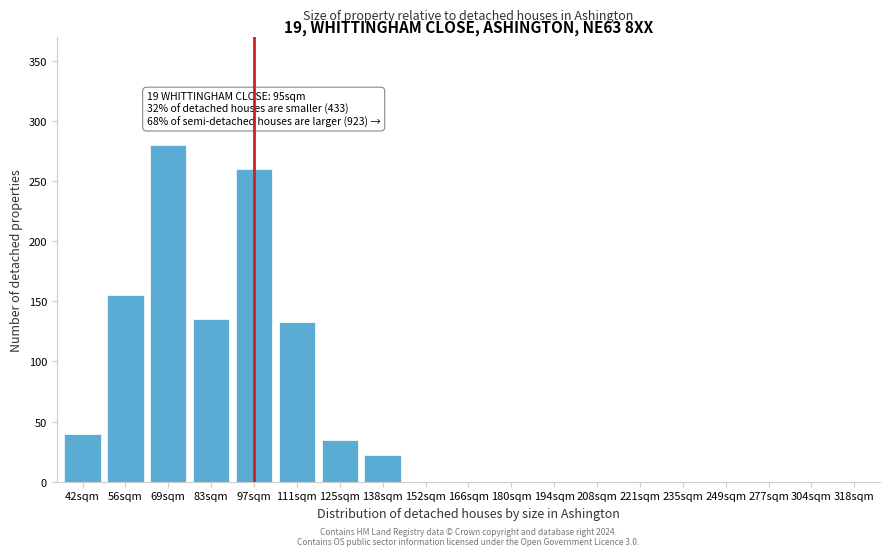

Reading left to right, list all the values displayed in this chart.

42sqm=40	56sqm=155	69sqm=280	83sqm=135	97sqm=260	111sqm=133	125sqm=35	138sqm=22	152sqm=0	166sqm=0	180sqm=0	194sqm=0	208sqm=0	221sqm=0	235sqm=0	249sqm=0	277sqm=0	304sqm=0	318sqm=0